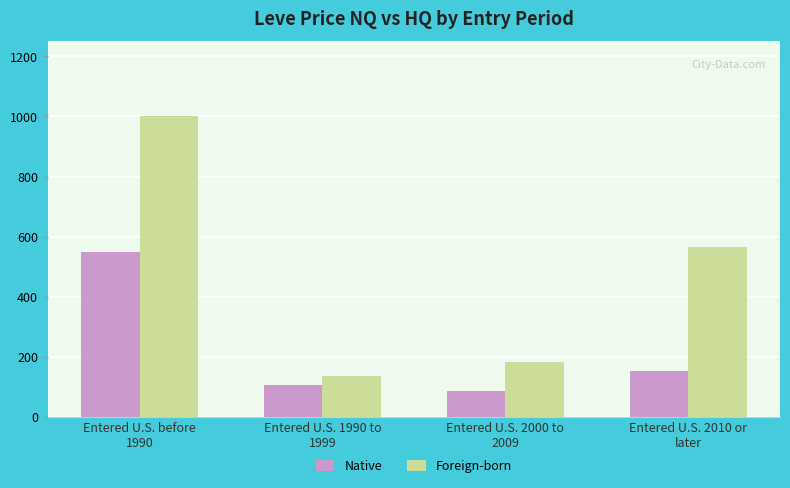

Rank the series by their maximum value, from highest to lowest.

Foreign-born, Native